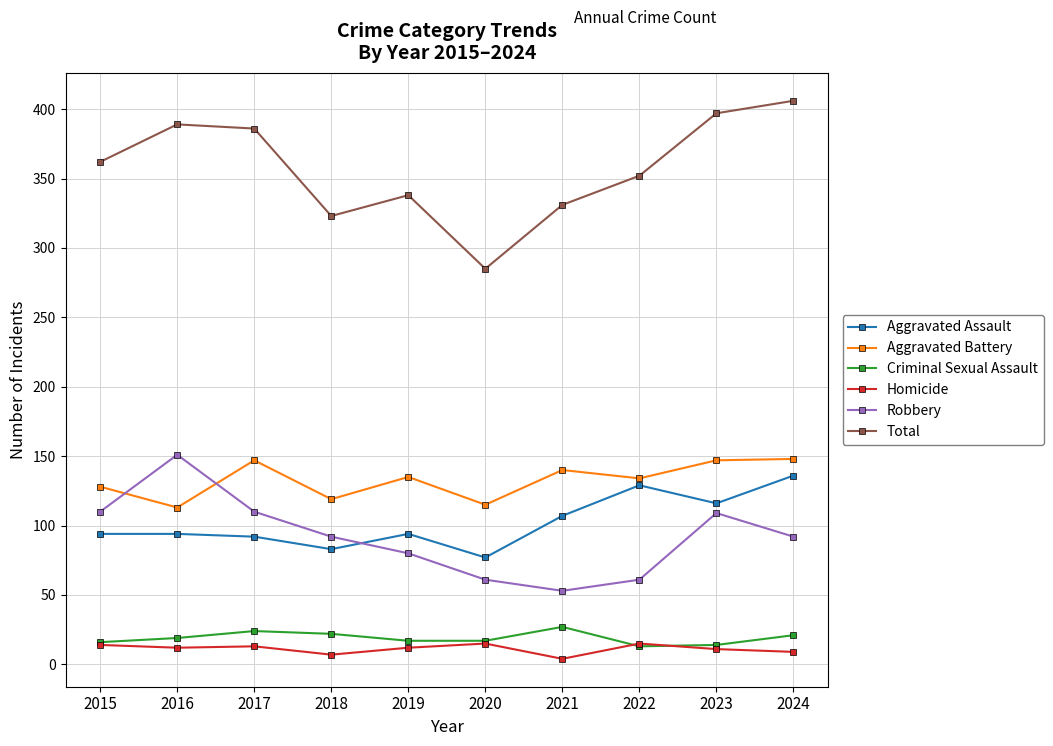

Count the number of data series in this chart.

6